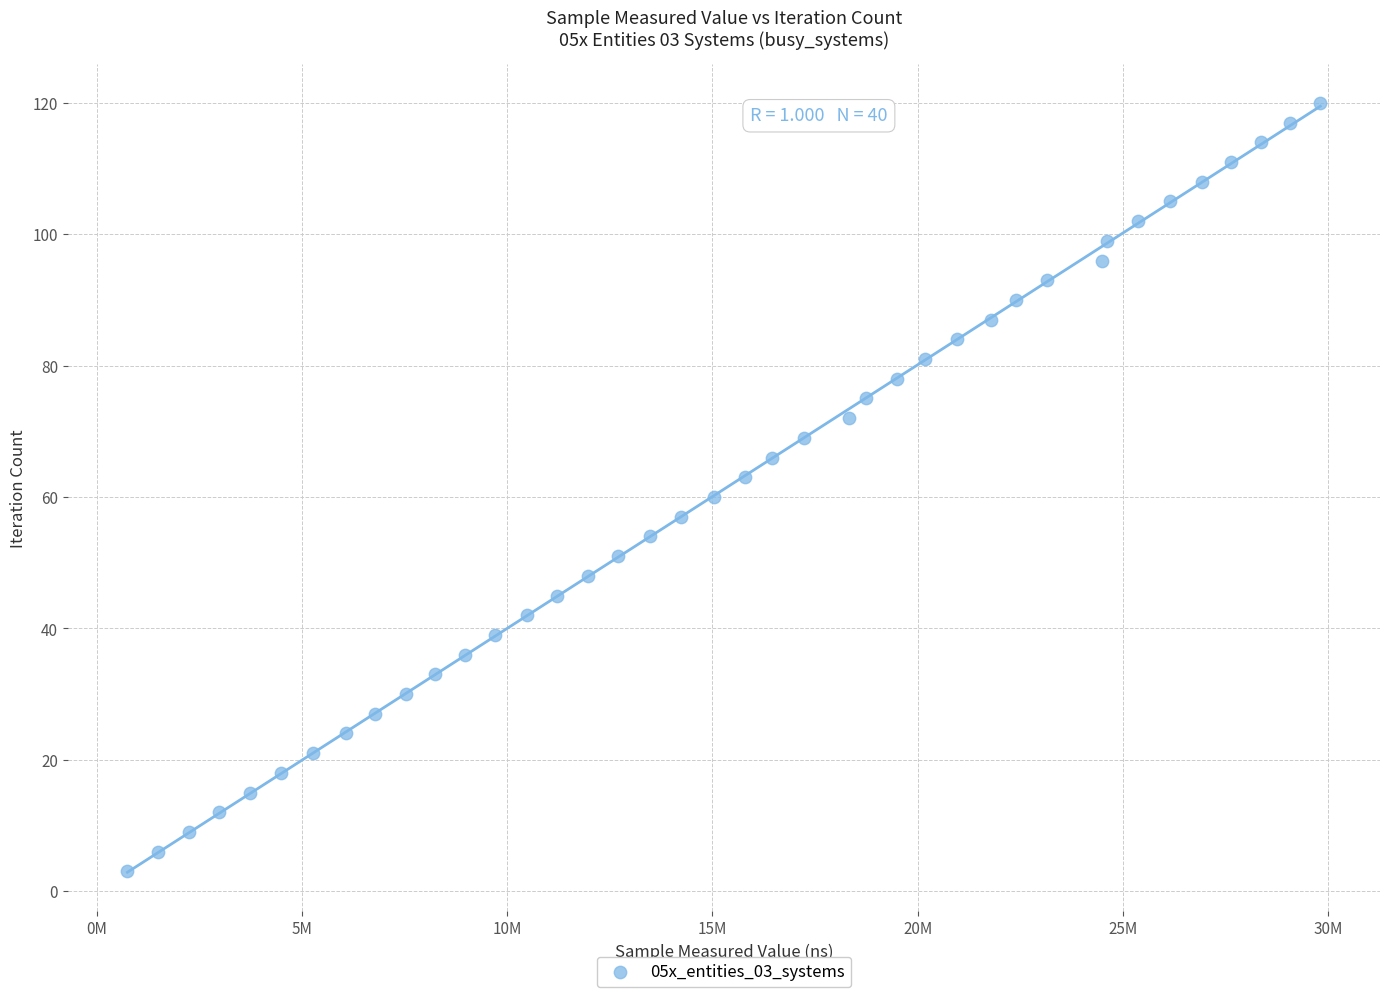

What is the range of Y values (max minus min)?

117